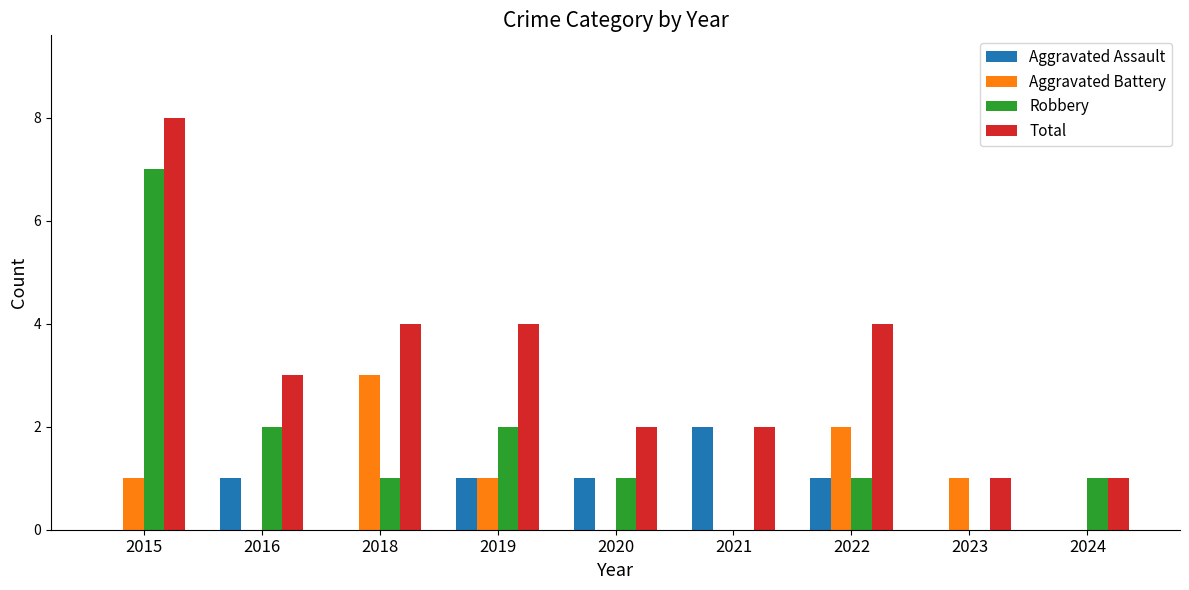

Reading left to right, transcribe all the data shown in this chart.

Aggravated Assault: 0	1	0	1	1	2	1	0	0
Aggravated Battery: 1	0	3	1	0	0	2	1	0
Robbery: 7	2	1	2	1	0	1	0	1
Total: 8	3	4	4	2	2	4	1	1